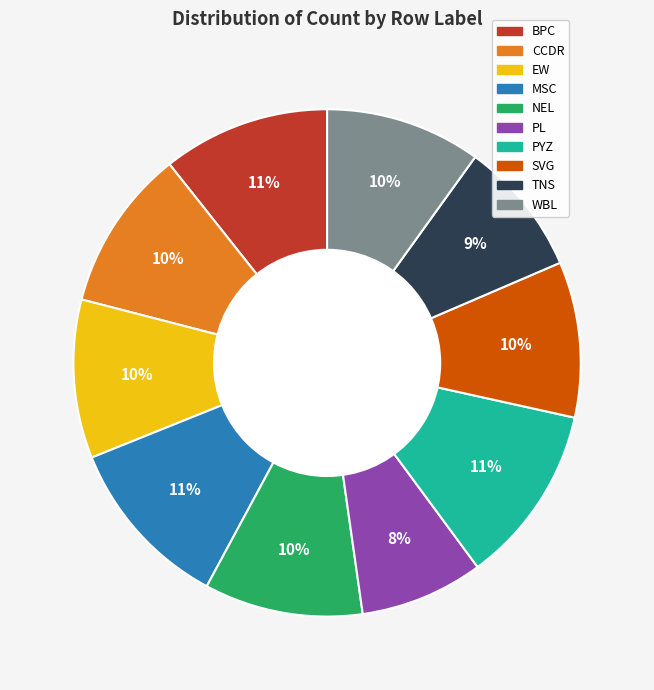

Combined, do EW and CCDR account for over 50%?

No